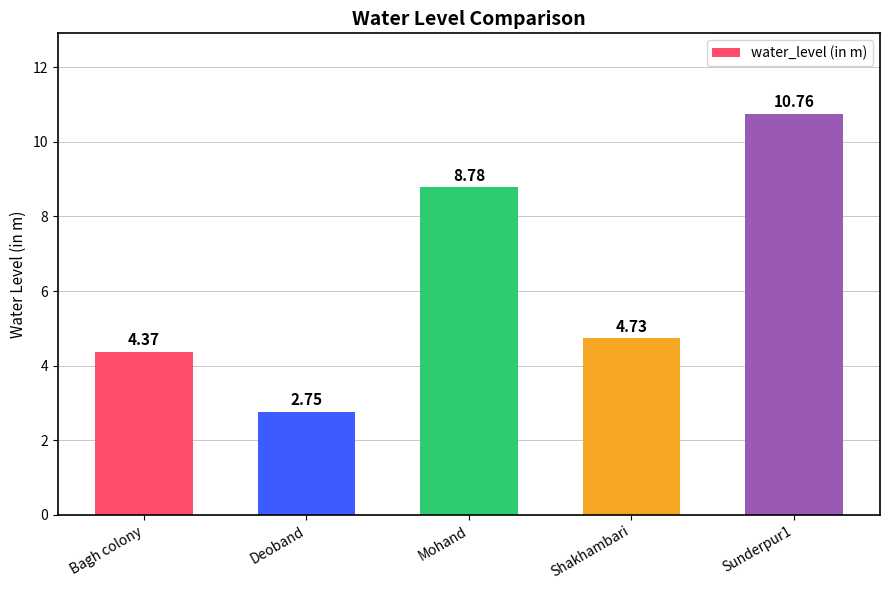

What is the difference between the values at Sunderpur1 and Bagh colony?

6.4